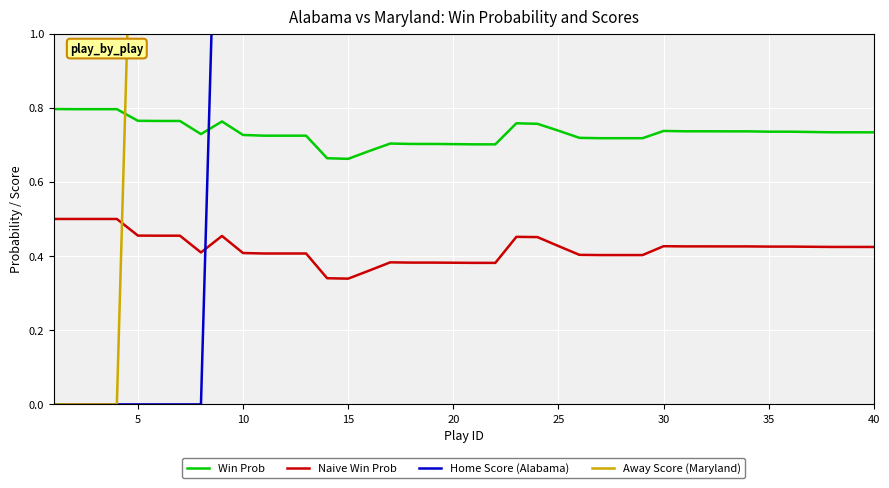

True or false: Naive Win Prob and Away Score (Maryland) intersect in this chart.

True